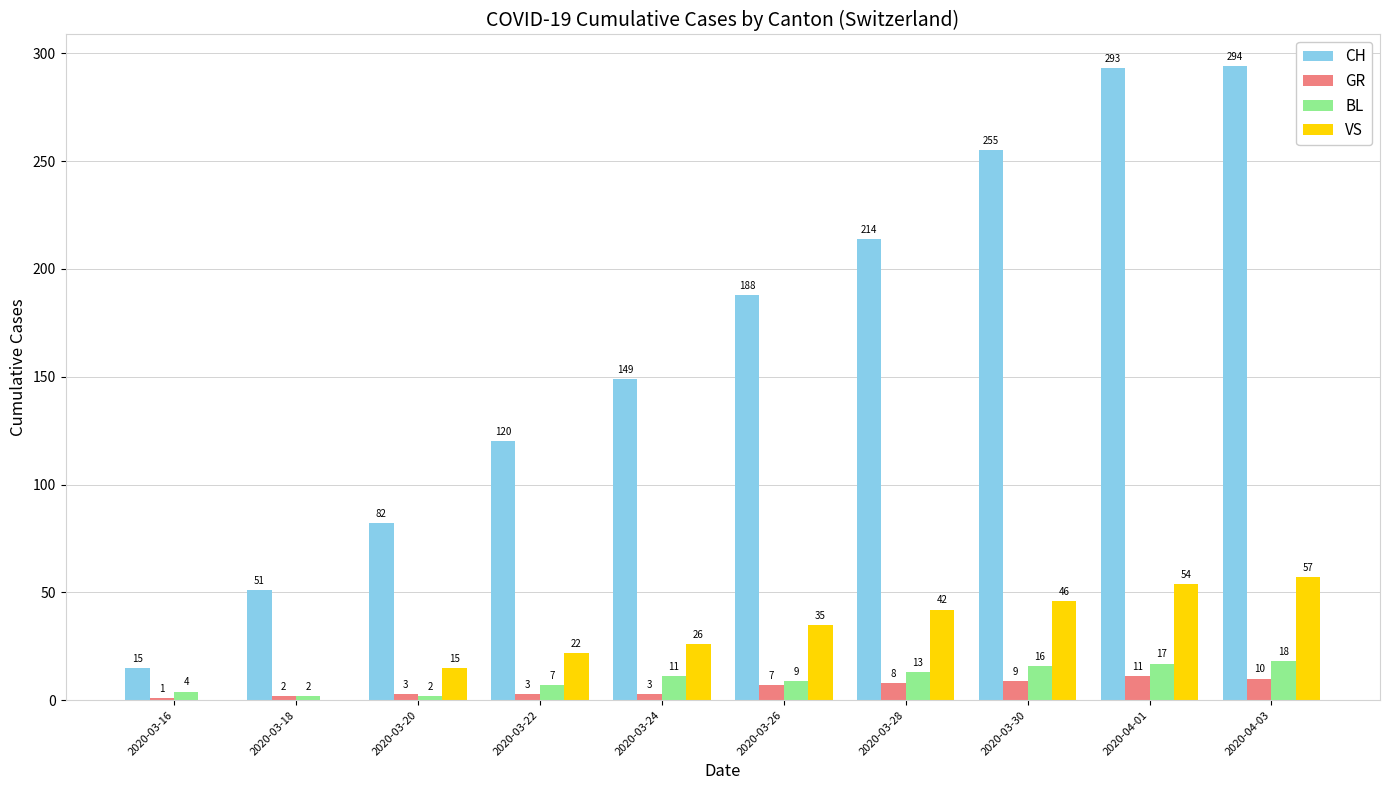

The GR series shows 10 at 2020-04-03. True or false?

True